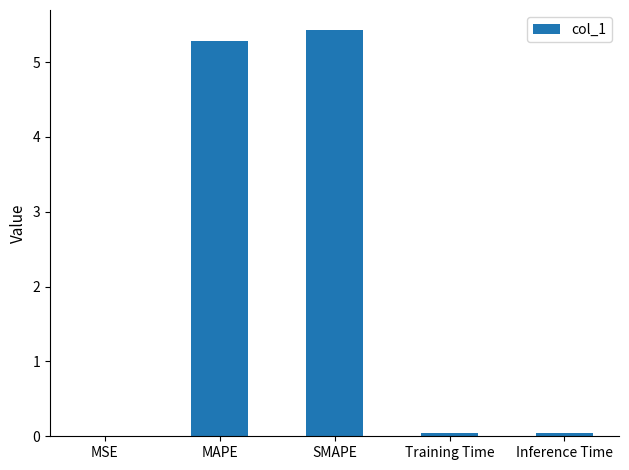

What is the sum of all values?

10.8